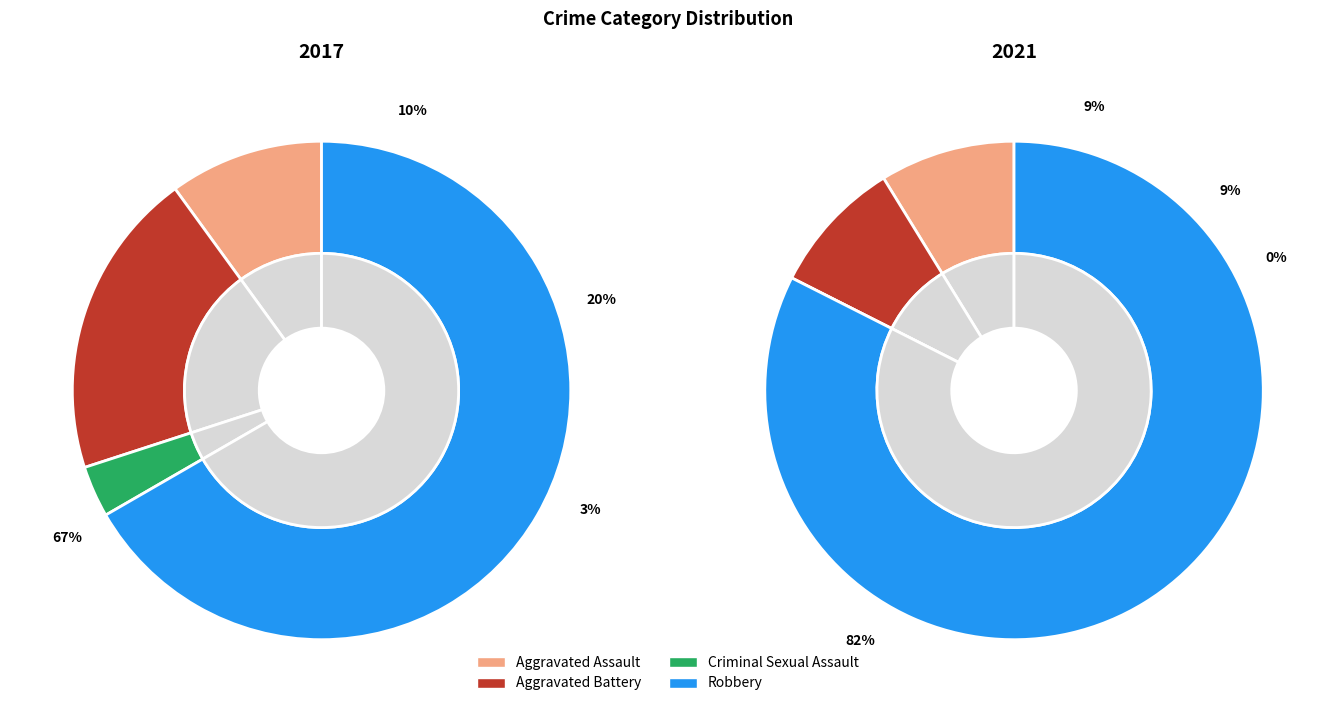

The Aggravated Assault slice represents 21% of the pie. True or false?

False